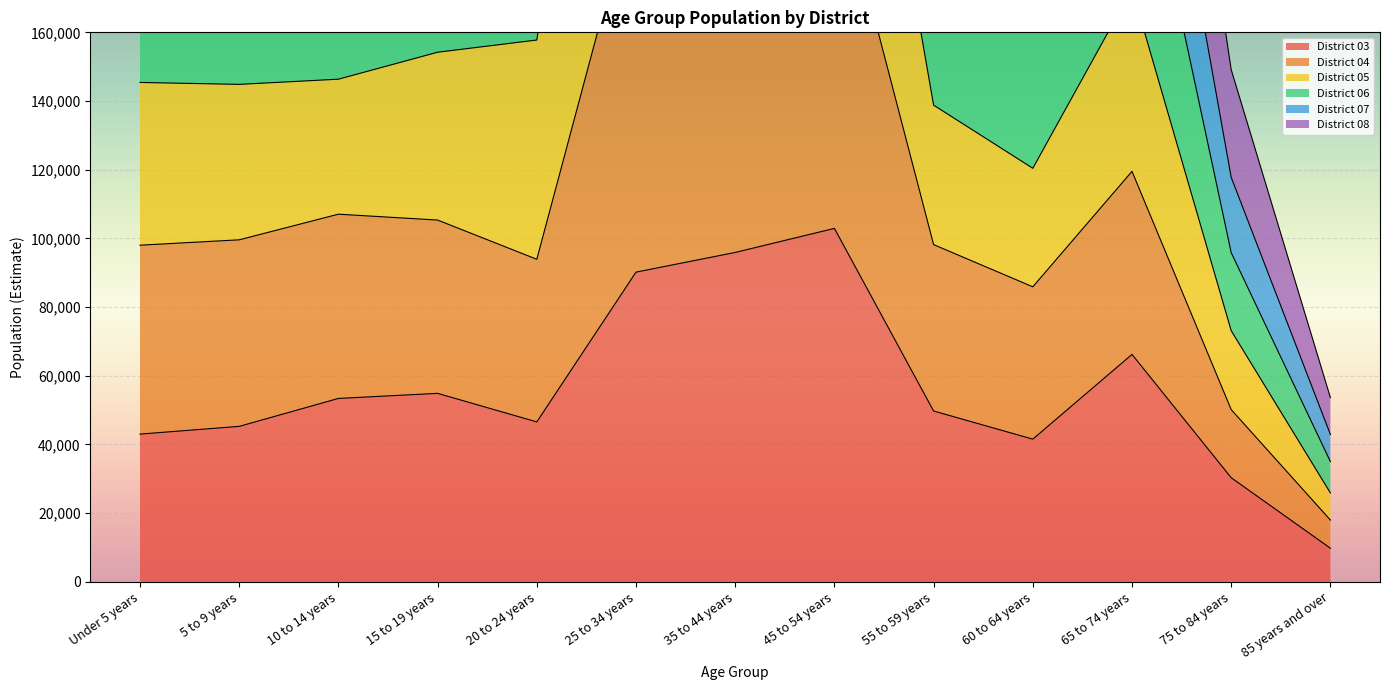

What is the total value across all series at 25 to 34 years?

1372771